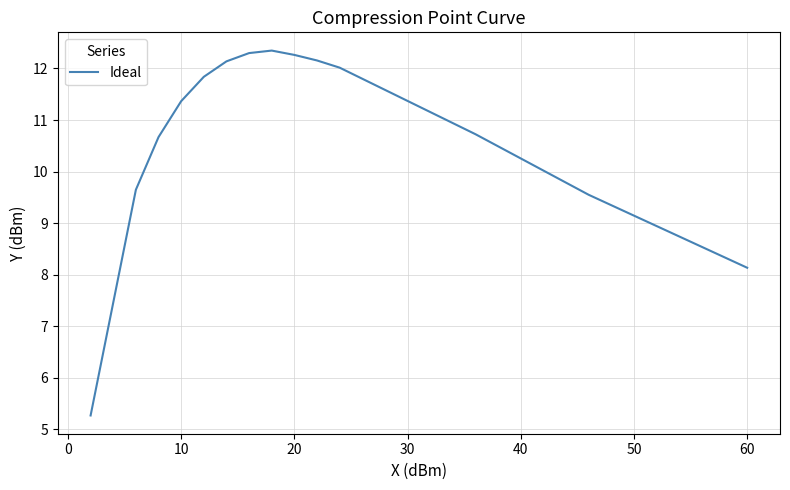

What is the difference between the maximum and minimum values?

7.1